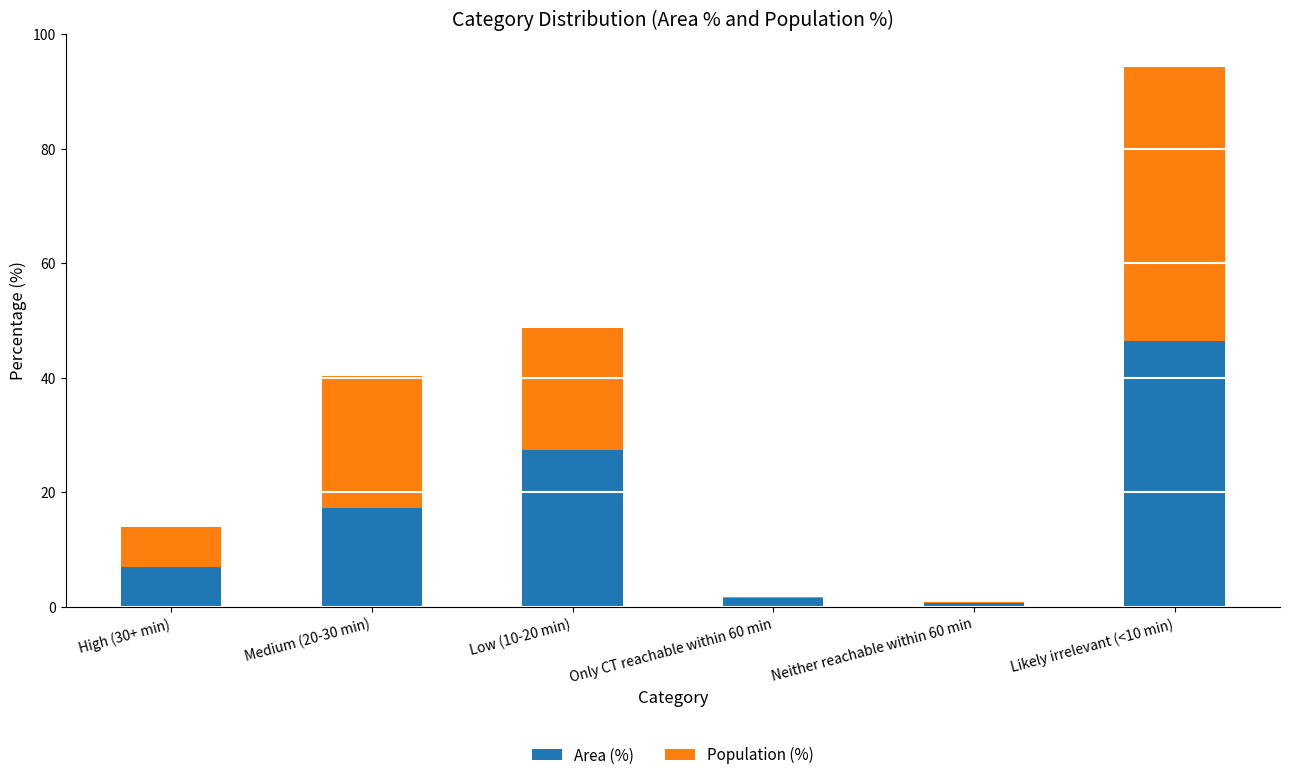

At which category is the sum across all series the highest?

Likely irrelevant (<10 min)